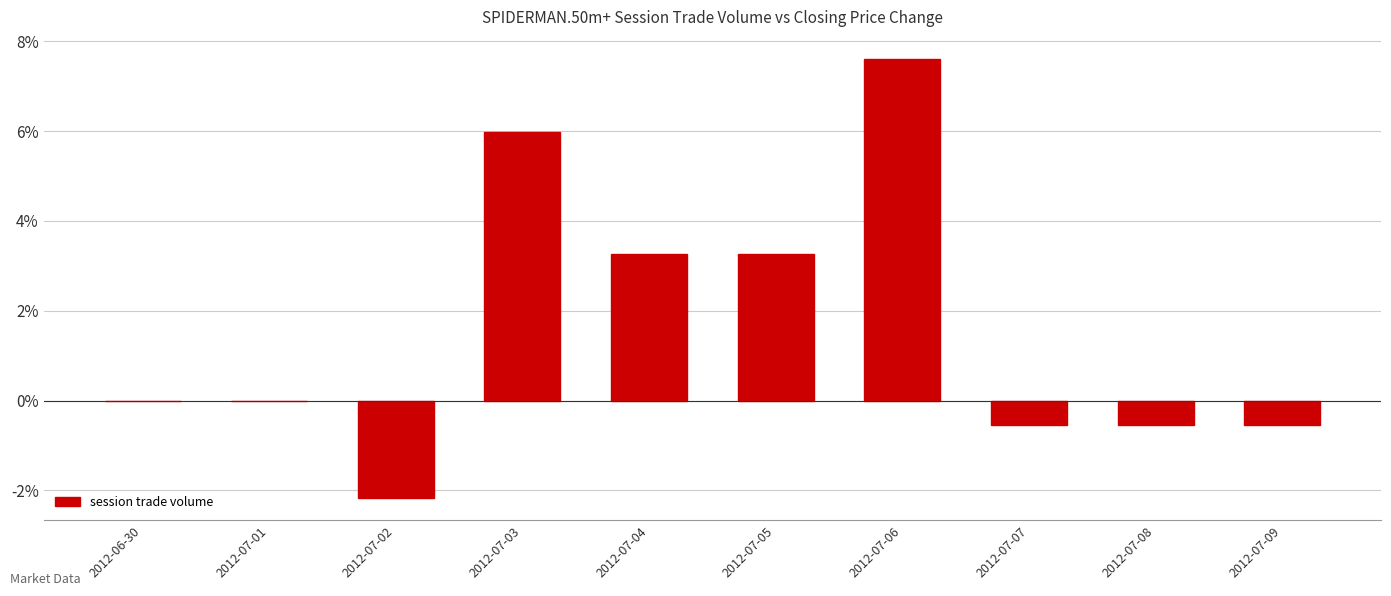

What is the sum of all values?

16.3